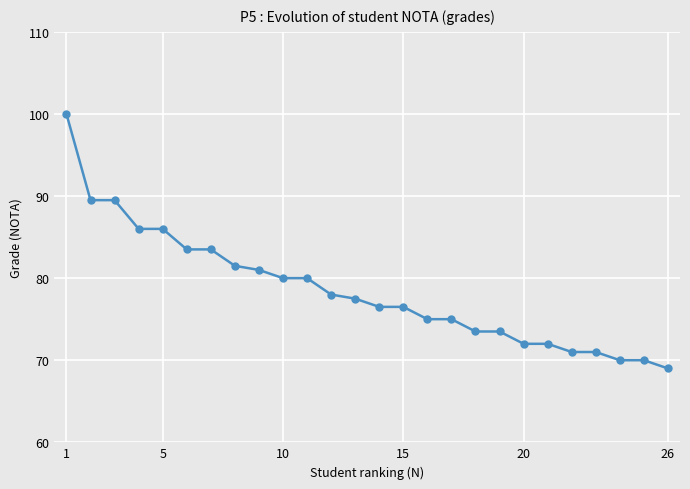

What is the smallest value displayed?

69.0